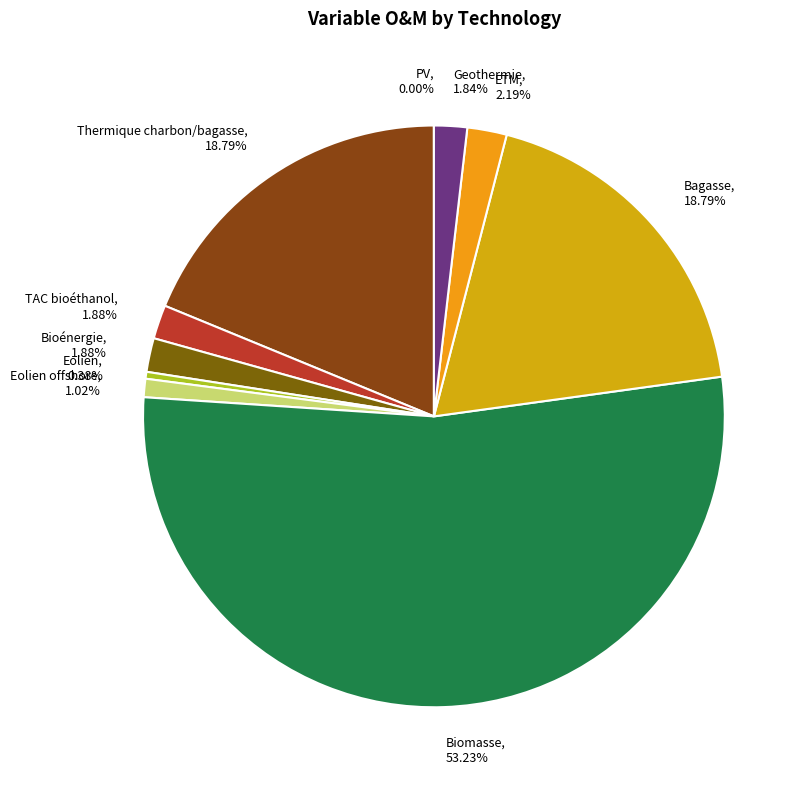

Which category accounts for the majority?

Biomasse